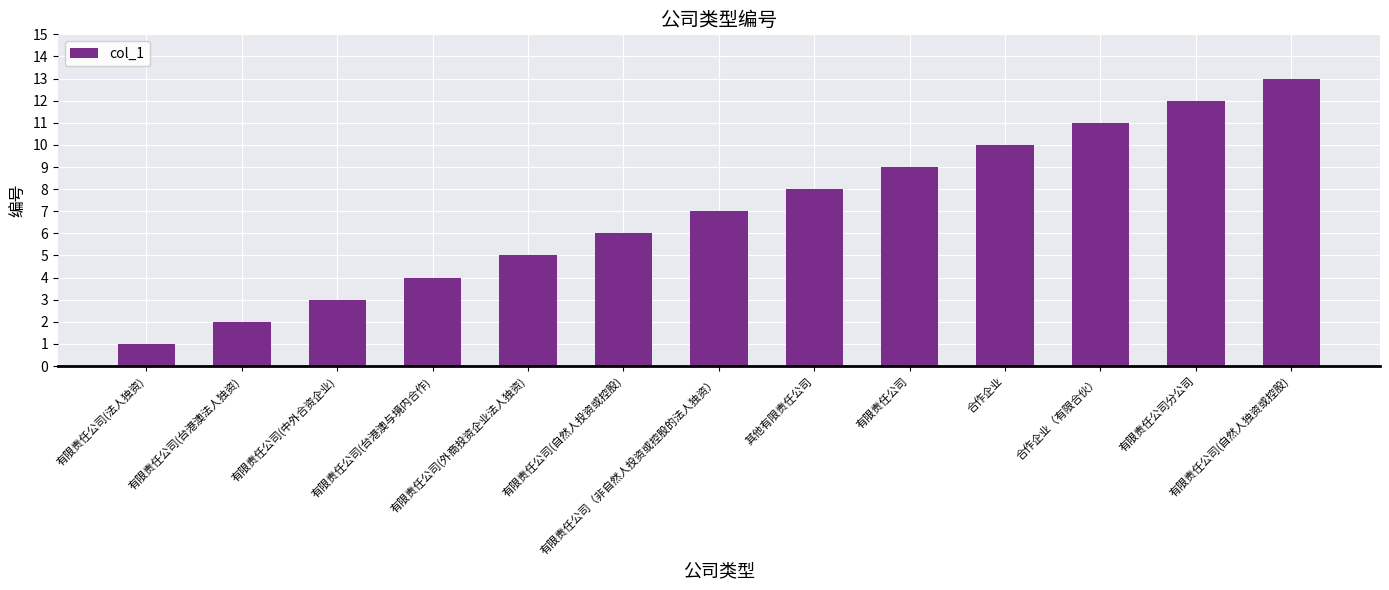

Rank the categories by value from highest to lowest.

有限责任公司(自然人独资或控股), 有限责任公司分公司, 合作企业（有限合伙）, 合作企业, 有限责任公司, 其他有限责任公司, 有限责任公司（非自然人投资或控股的法人独资）, 有限责任公司(自然人投资或控股), 有限责任公司(外商投资企业法人独资), 有限责任公司(台港澳与境内合作), 有限责任公司(中外合资企业), 有限责任公司(台港澳法人独资), 有限责任公司(法人独资)